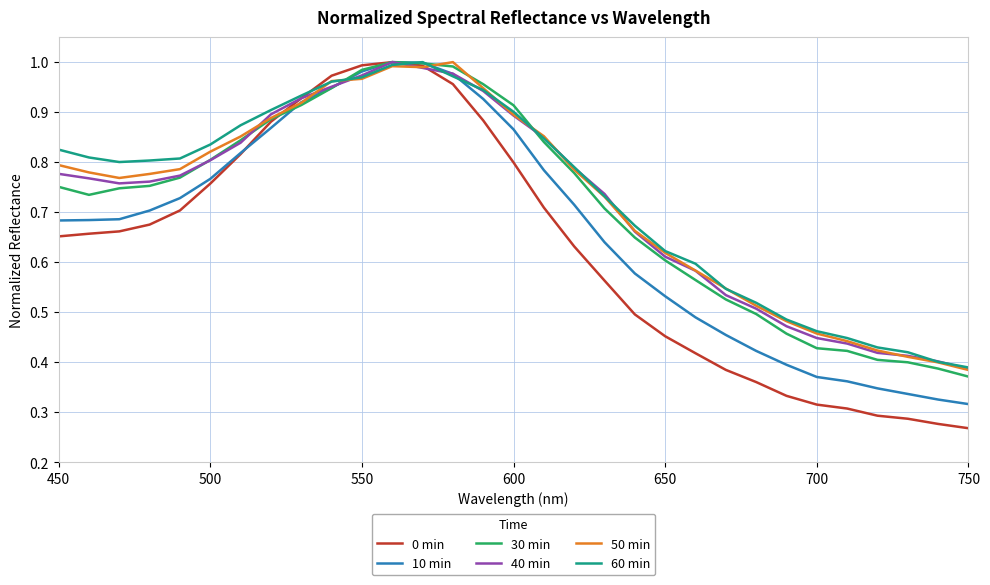

Which series has the widest spread of values?

0 min